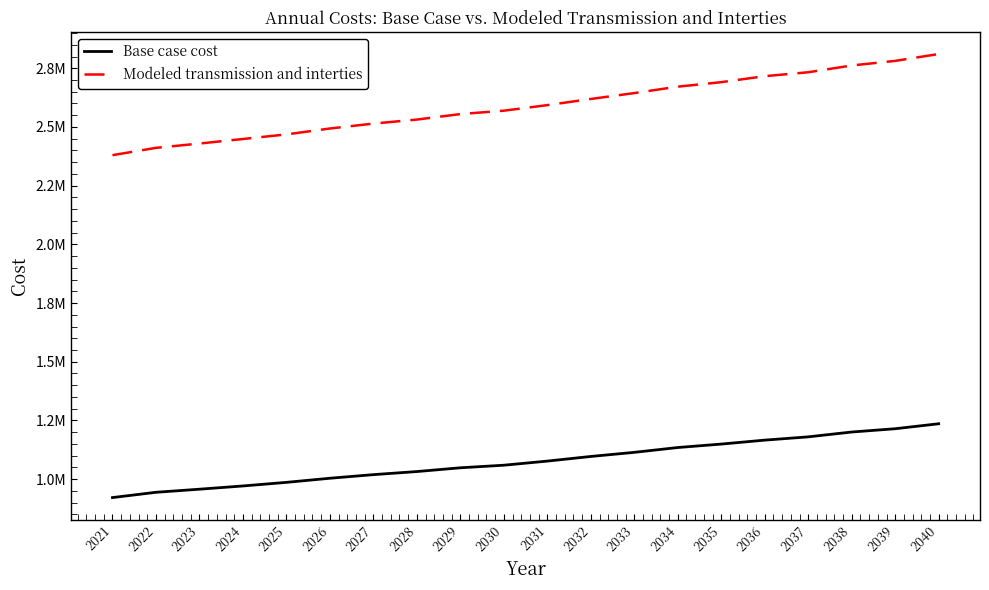

What are all the series names shown in the legend?

Base case cost, Modeled transmission and interties